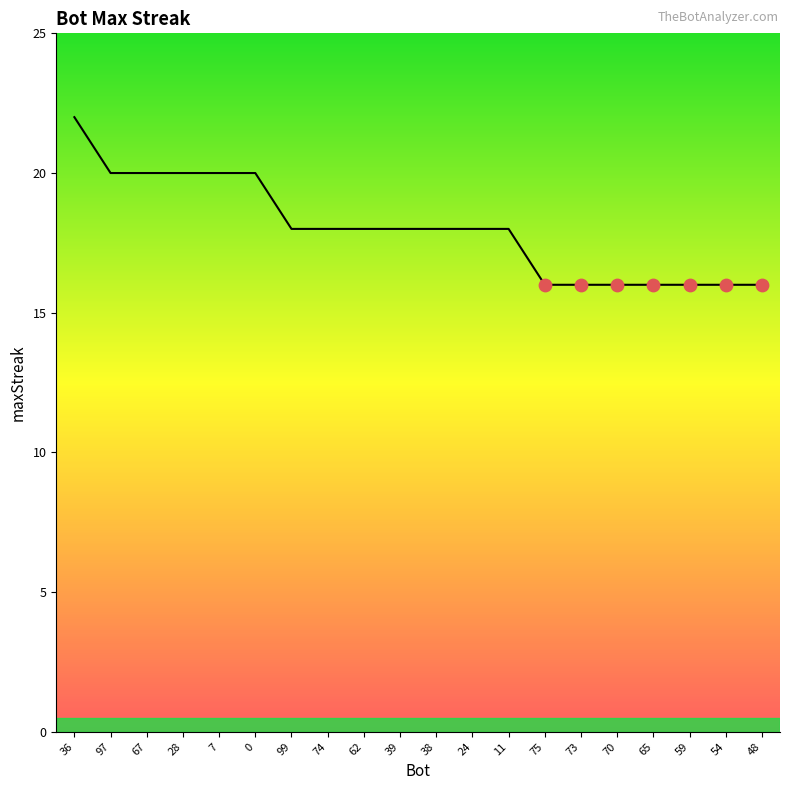

What is the change in value from 97 to 39?

-2